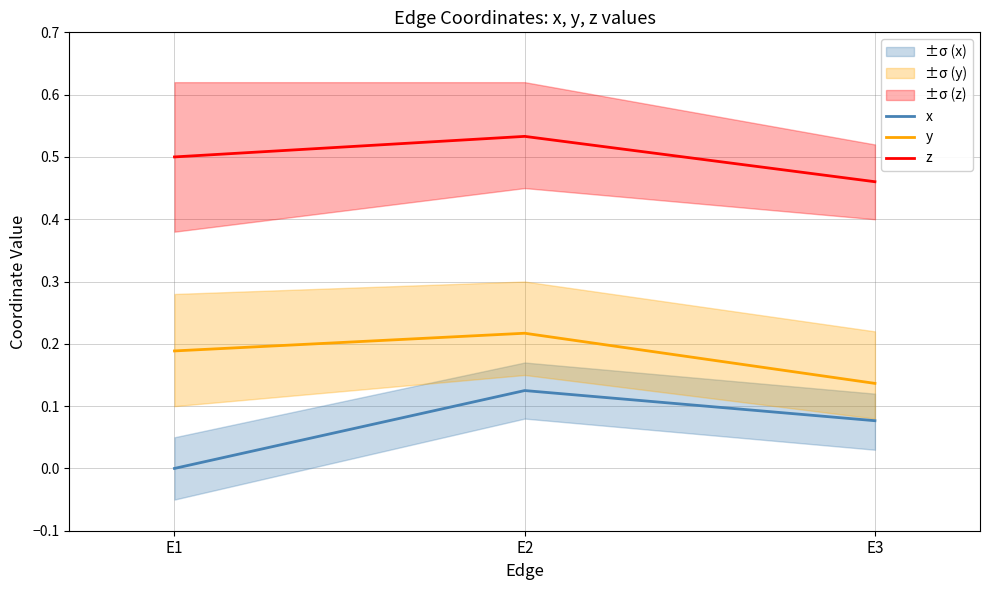

Rank the series by their maximum value, from lowest to highest.

x, y, z